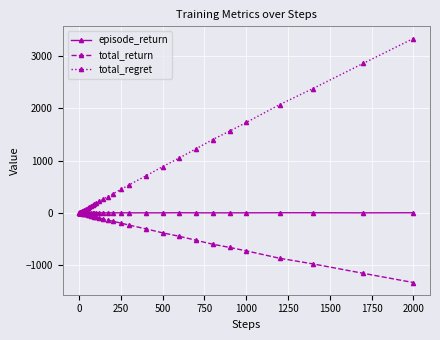

What is the average value of the total_return series?

-236